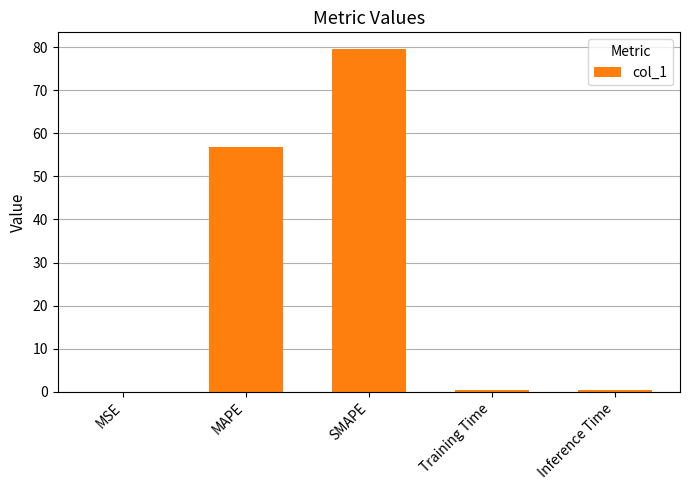

What is the difference between the values at MAPE and Training Time?

56.5